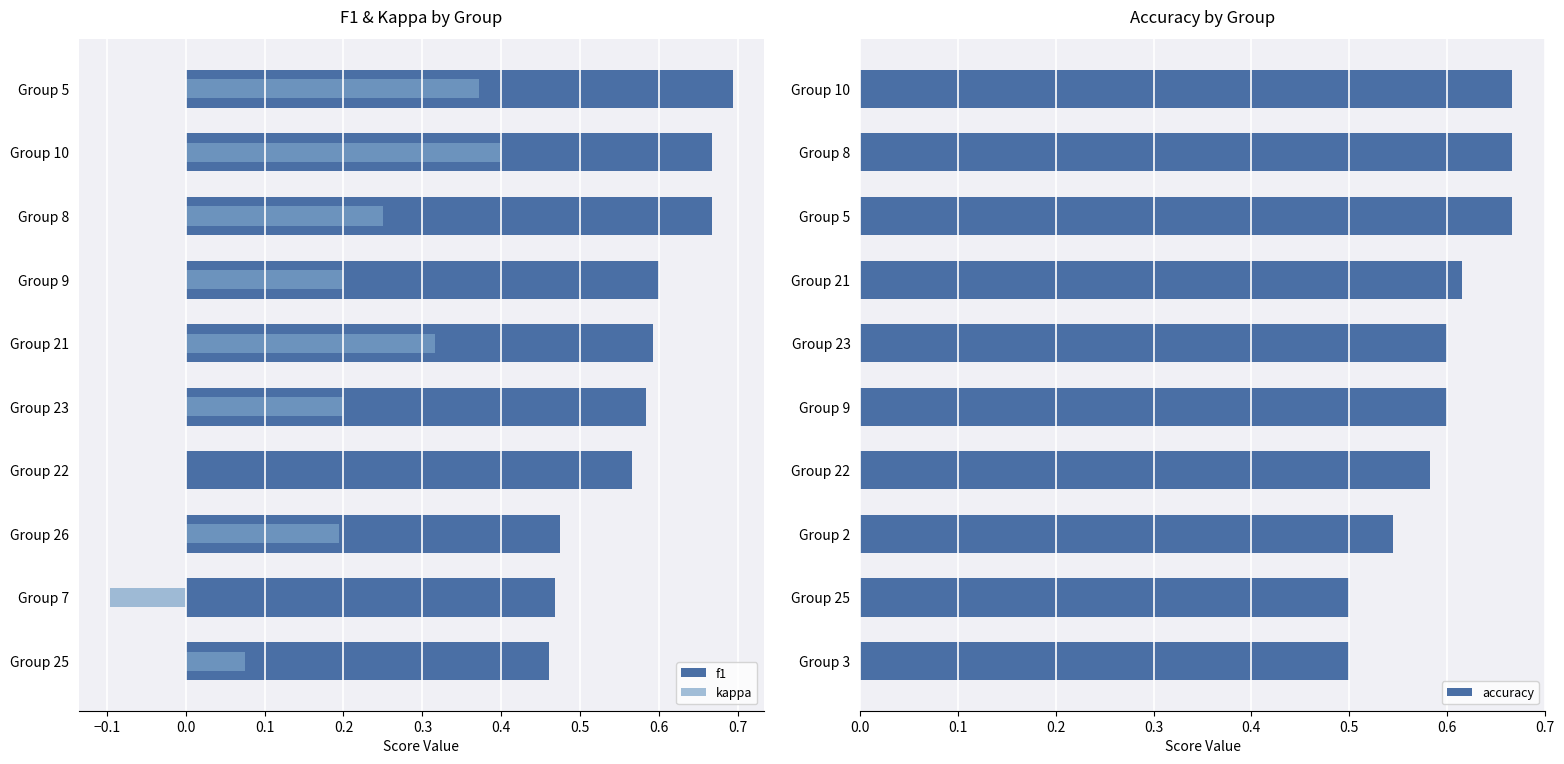

Reading right to left, transcribe all the data shown in this chart.

f1: 0.7	0.7	0.7	0.6	0.6	0.6	0.6	0.5	0.5	0.5
kappa: 0.4	0.4	0.2	0.2	0.3	0.2	0.0	0.2	-0.1	0.1
accuracy: 0.7	0.7	0.7	0.6	0.6	0.6	0.6	0.5	0.5	0.5